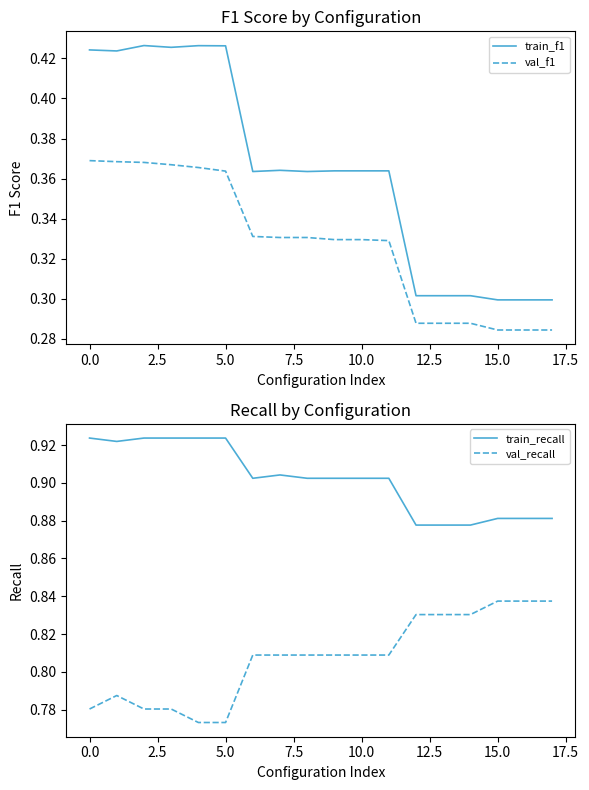

At which label is train_f1 closest to 0?

15